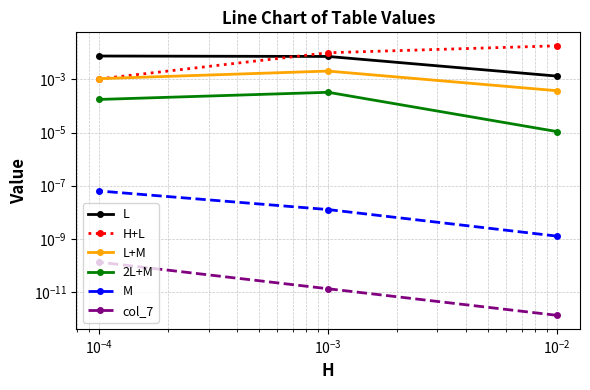

At how many categories does at least one series exceed 0?

3